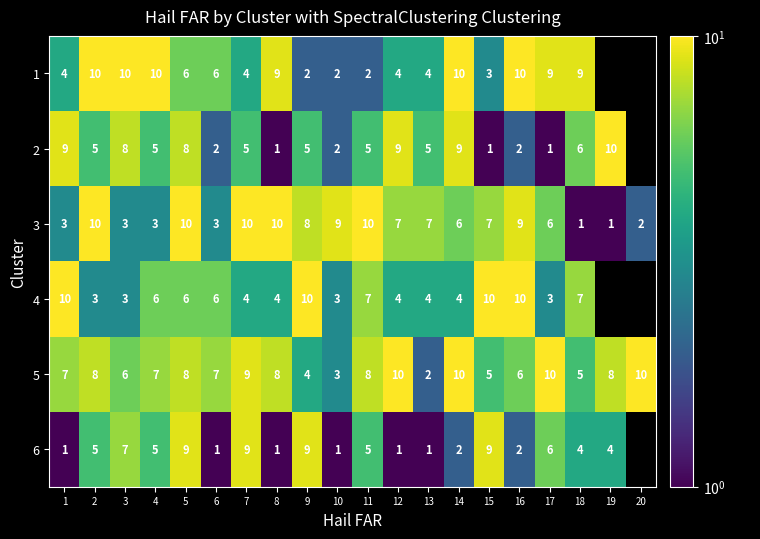

What is the difference between the 1 values at 15 and 5?

3